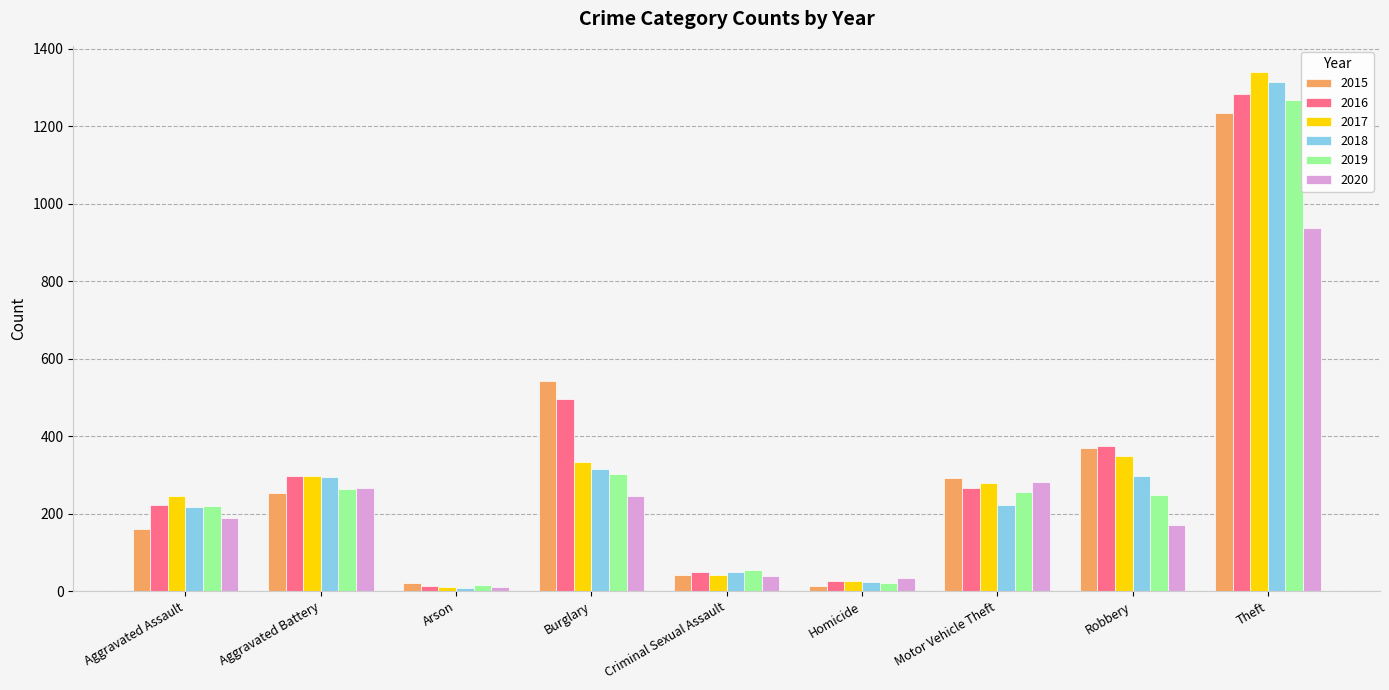

Are the bars grouped side by side (vs. stacked)?

Yes